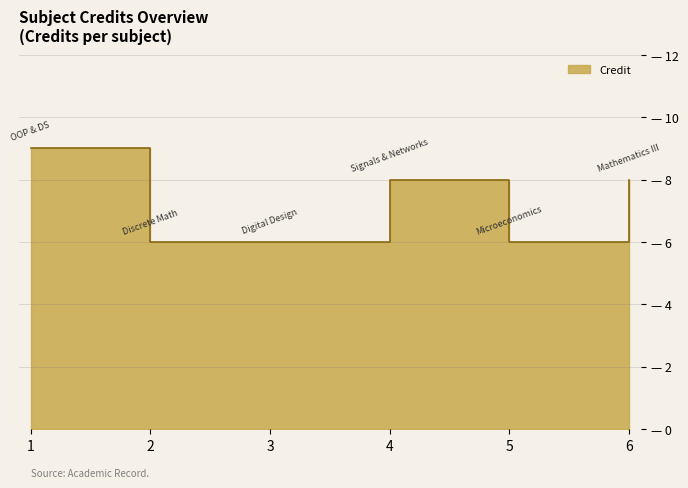

Reading left to right, transcribe all the data shown in this chart.

1=9	2=6	3=6	4=8	5=6	6=8